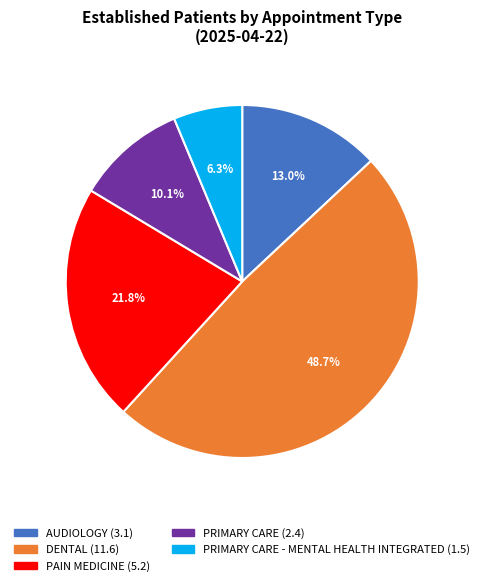

Is there any slice that represents more than half of the pie?

No